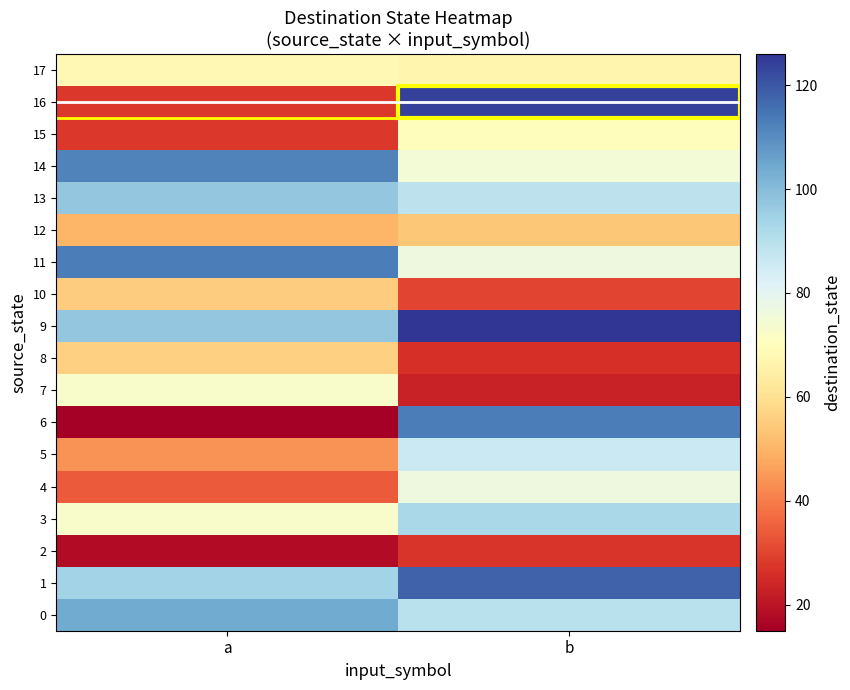

Between a and b, which is larger?

a